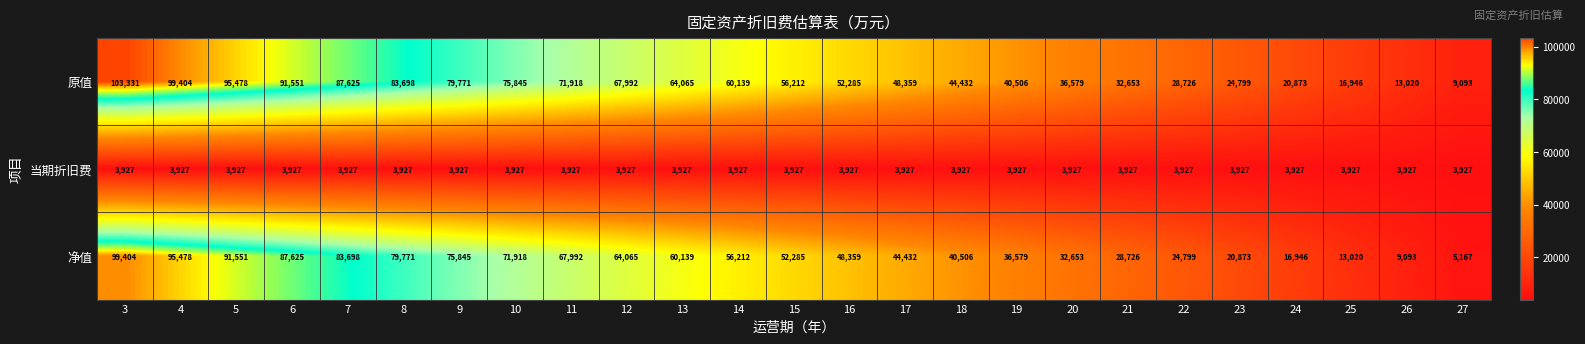

List the series in order of their peak value, highest first.

原值, 净值, 当期折旧费